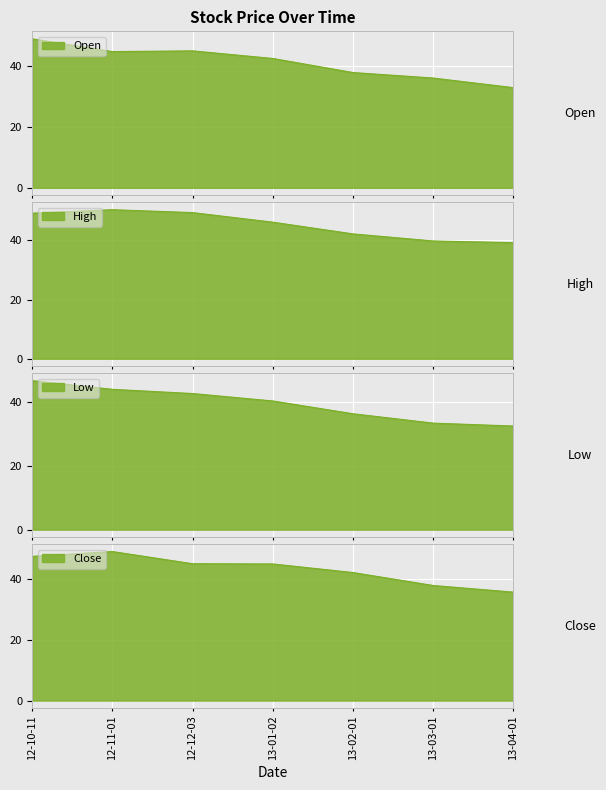

What is the difference between the Open values at 13-01-02 and 12-10-11?

6.5